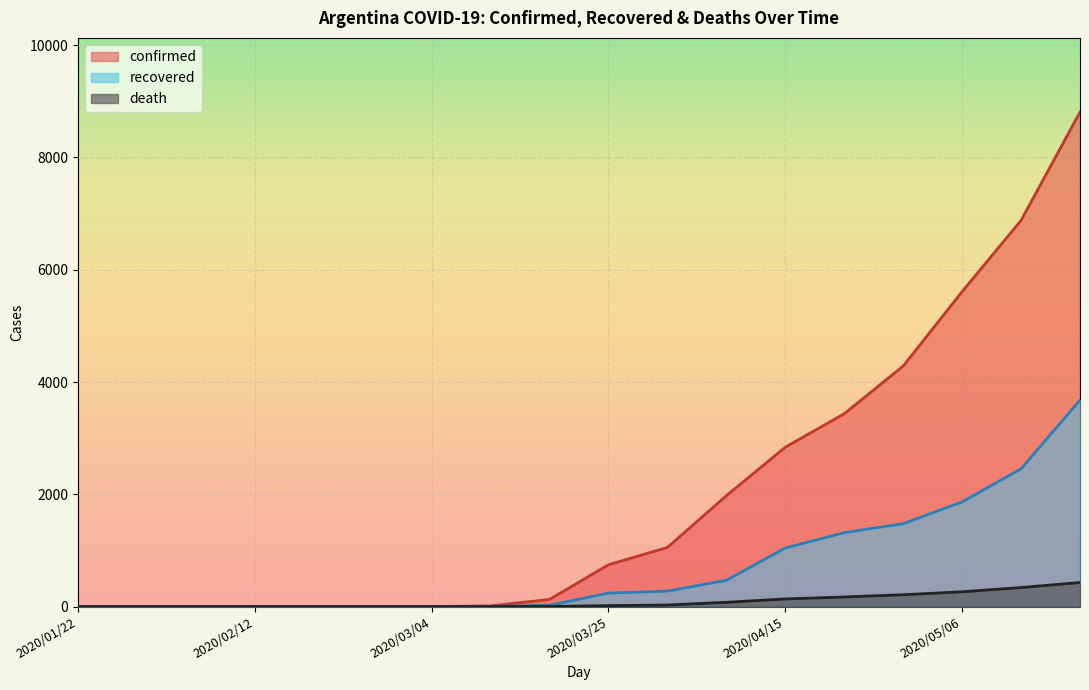

The value of confirmed at 2020/02/26 is 0. True or false?

True